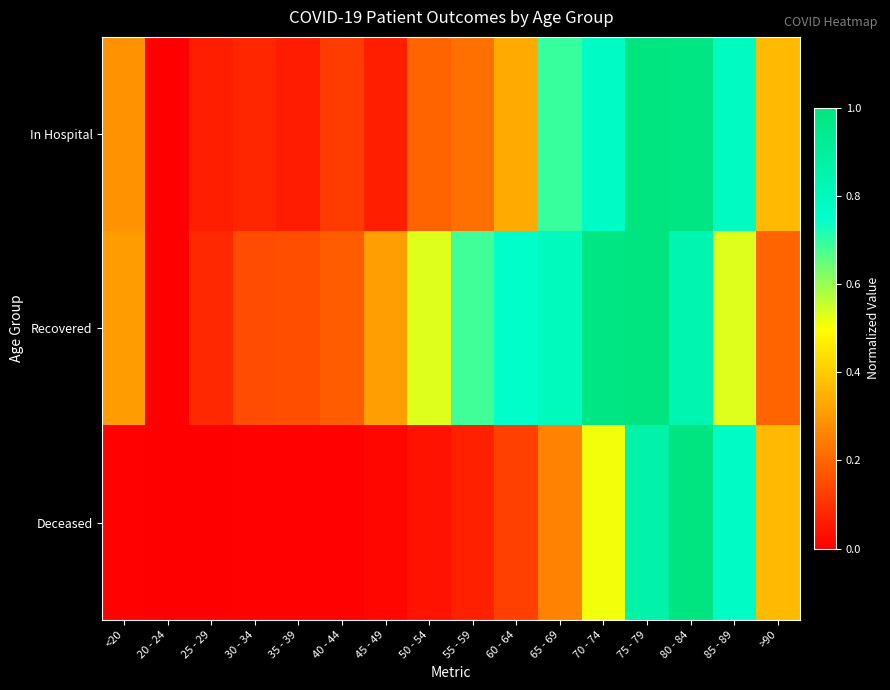

Which series has the largest total across all categories?

Recovered